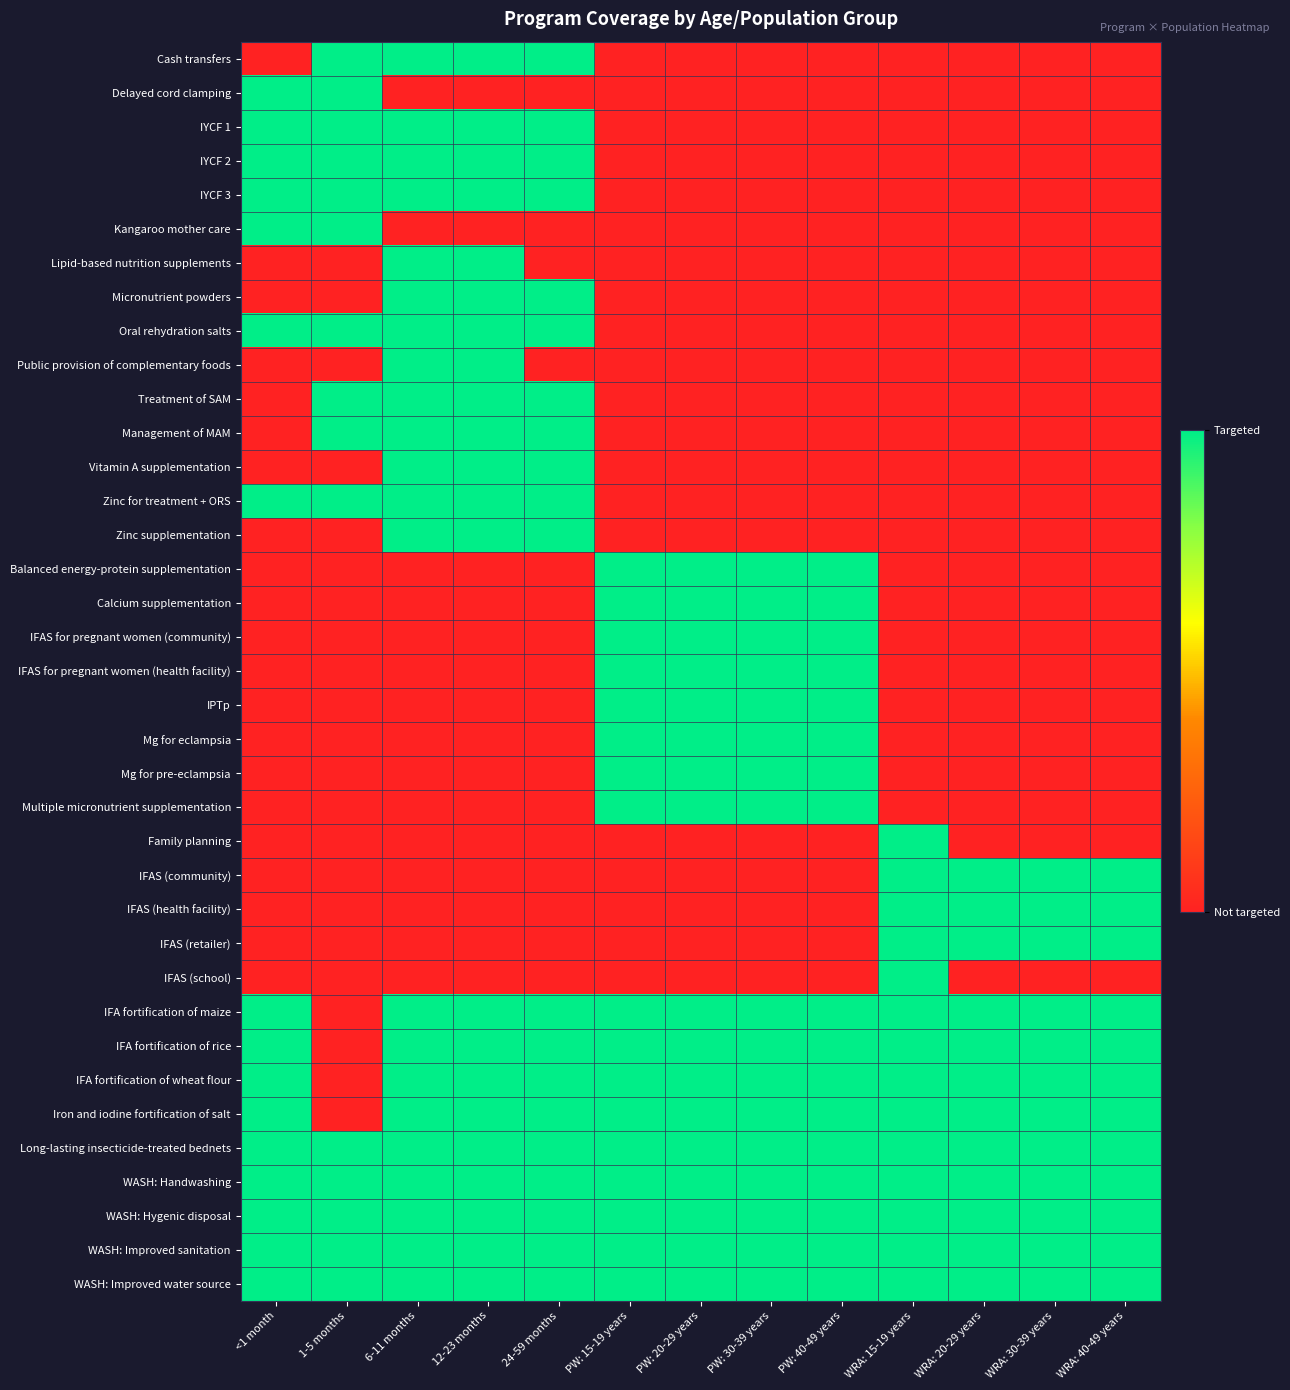

Rank the series at WRA: 20-29 years from lowest to highest value.

Cash transfers, Delayed cord clamping, IYCF 1, IYCF 2, IYCF 3, Kangaroo mother care, Lipid-based nutrition supplements, Micronutrient powders, Oral rehydration salts, Public provision of complementary foods, Treatment of SAM, Management of MAM, Vitamin A supplementation, Zinc for treatment + ORS, Zinc supplementation, Balanced energy-protein supplementation, Calcium supplementation, IFAS for pregnant women (community), IFAS for pregnant women (health facility), IPTp, Mg for eclampsia, Mg for pre-eclampsia, Multiple micronutrient supplementation, Family planning, IFAS (school), IFAS (community), IFAS (health facility), IFAS (retailer), IFA fortification of maize, IFA fortification of rice, IFA fortification of wheat flour, Iron and iodine fortification of salt, Long-lasting insecticide-treated bednets, WASH: Handwashing, WASH: Hygenic disposal, WASH: Improved sanitation, WASH: Improved water source